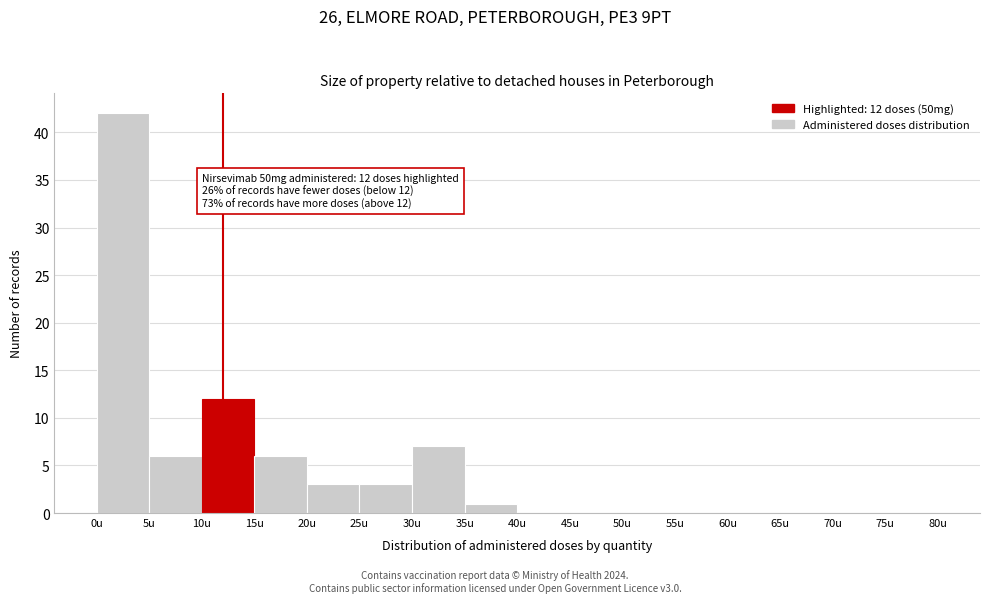

Over which range of the x-axis is the bar tallest?

0 to 5